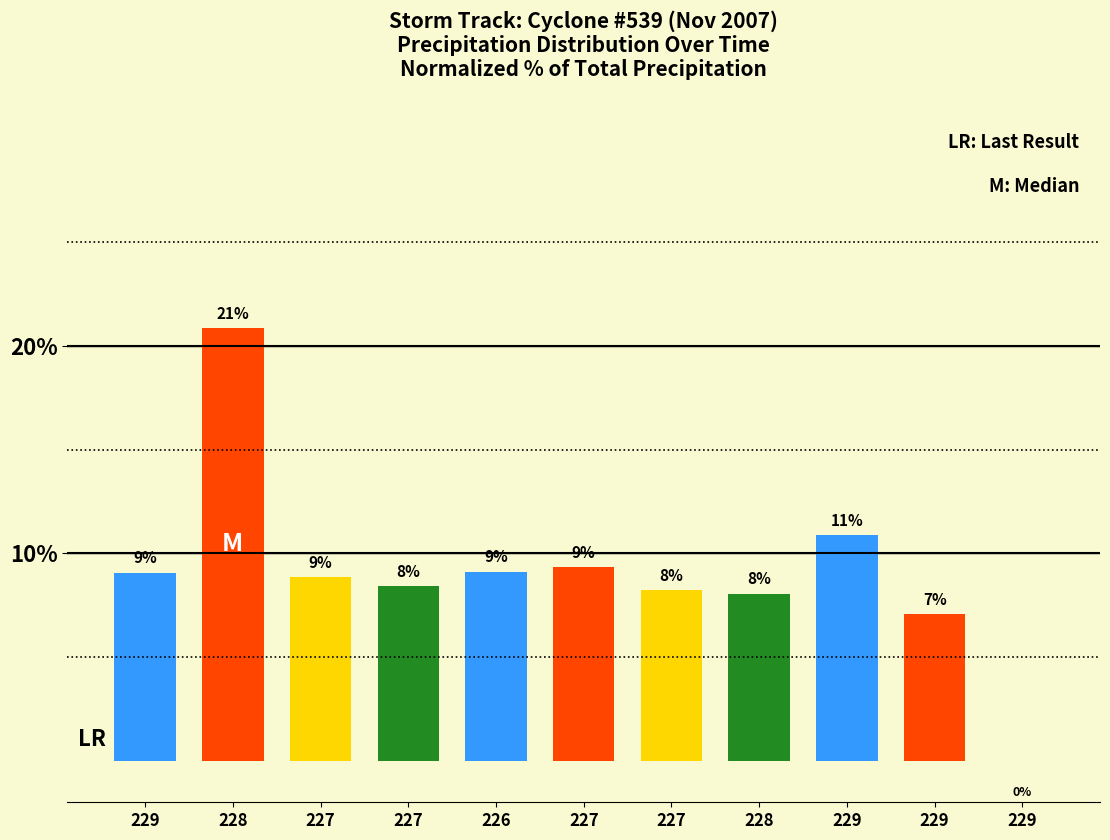

Rank the categories by value from lowest to highest.

229, 229, 228, 227, 227, 227, 229, 226, 227, 229, 228